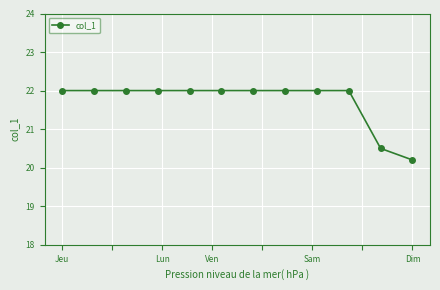

What is the value of the 4th point from the left?

22.0